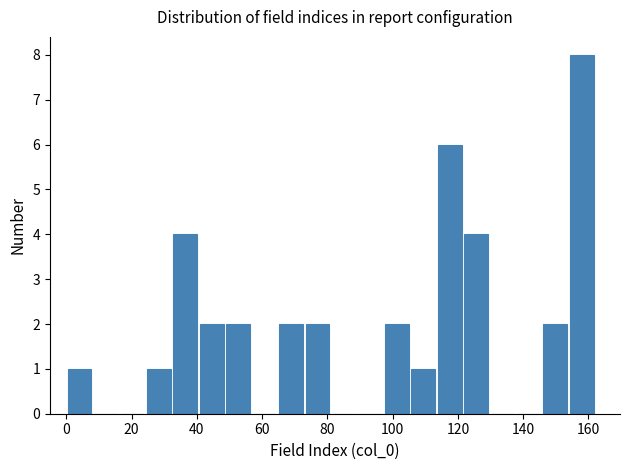

What is the height of the bar covering 122 to 130 on the x-axis? Neither the bar edges nor the heights are printed on the chart, so give them approximately, as read against the axes.

4